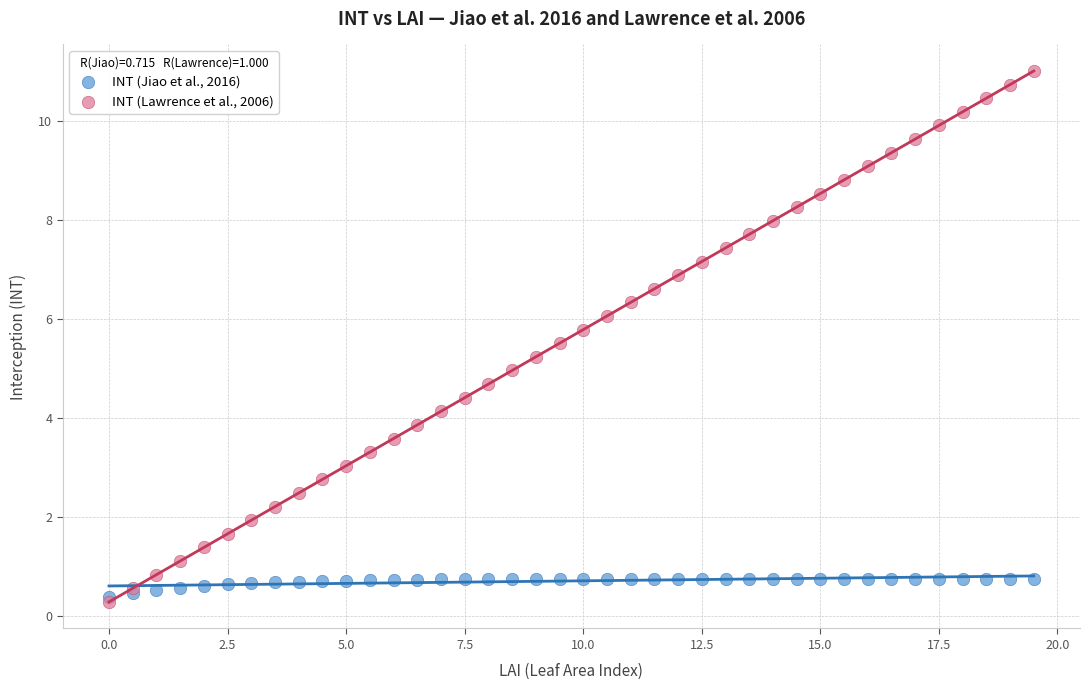

Which series reaches the maximum Y coordinate?

INT (Lawrence et al., 2006)